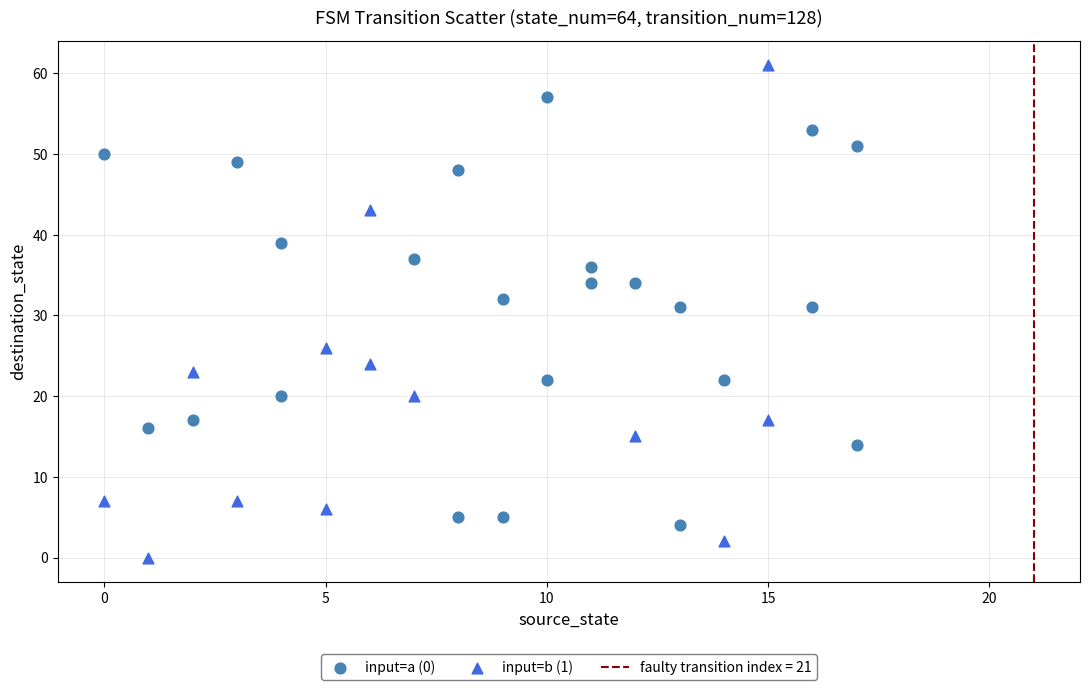

Which series contains the lowest Y value?

input=b (1)